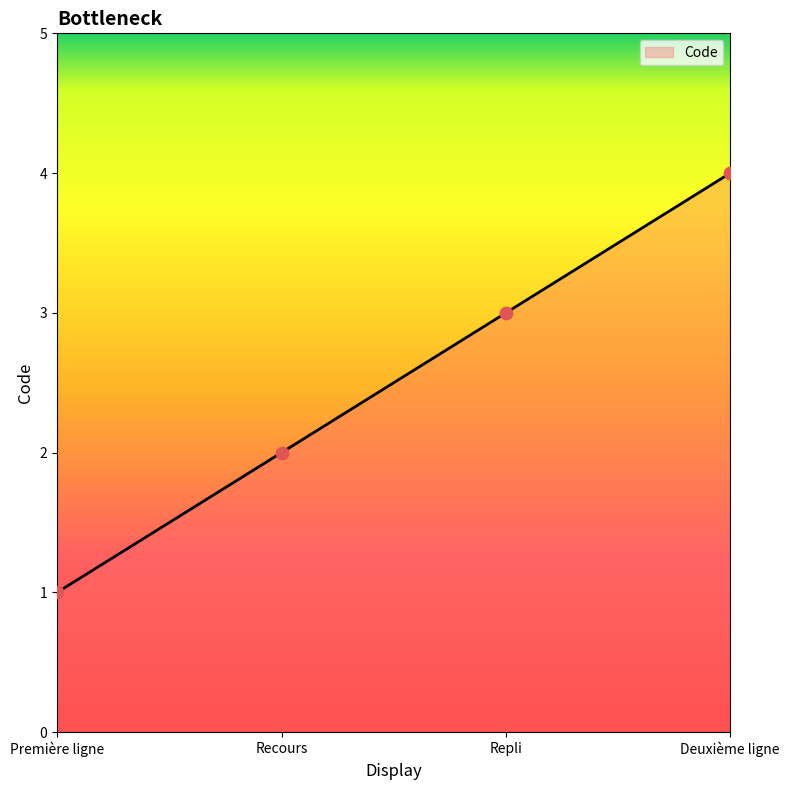

Which has a higher value, Première ligne or Recours?

Recours